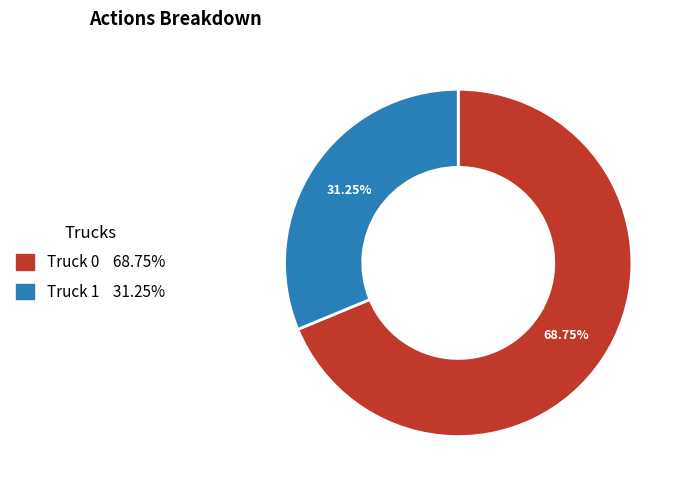

What percentage is the Truck 1 slice, to the nearest percent?

31%